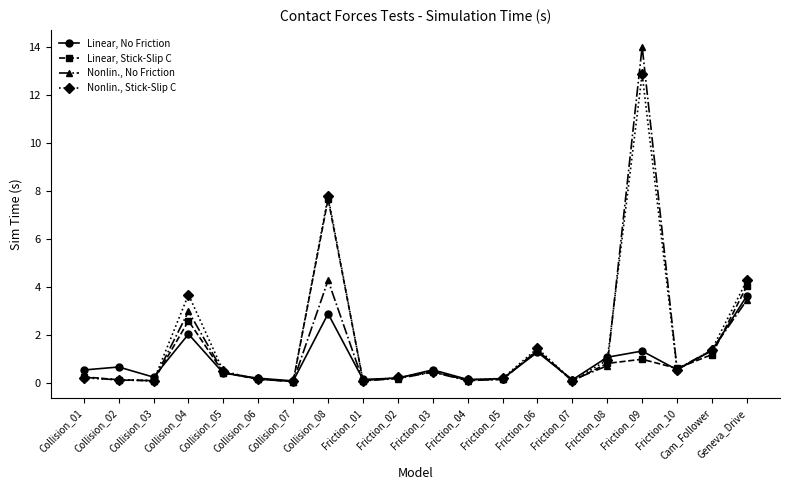

At which category does the chart reach its peak across all series?

Friction_09